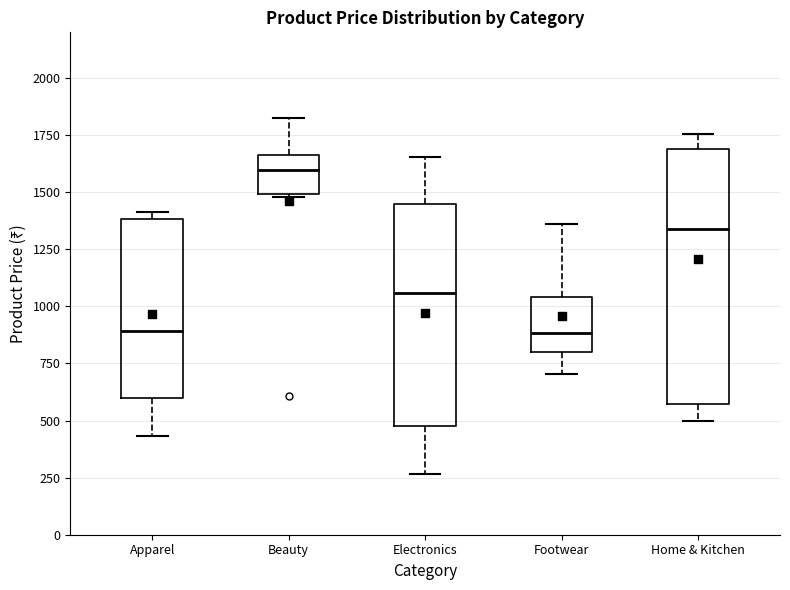

Where is the upper edge of the box for Beauty on the y-axis? The values are not printed on the chart, so give them approximately, as read against the axis.

1650